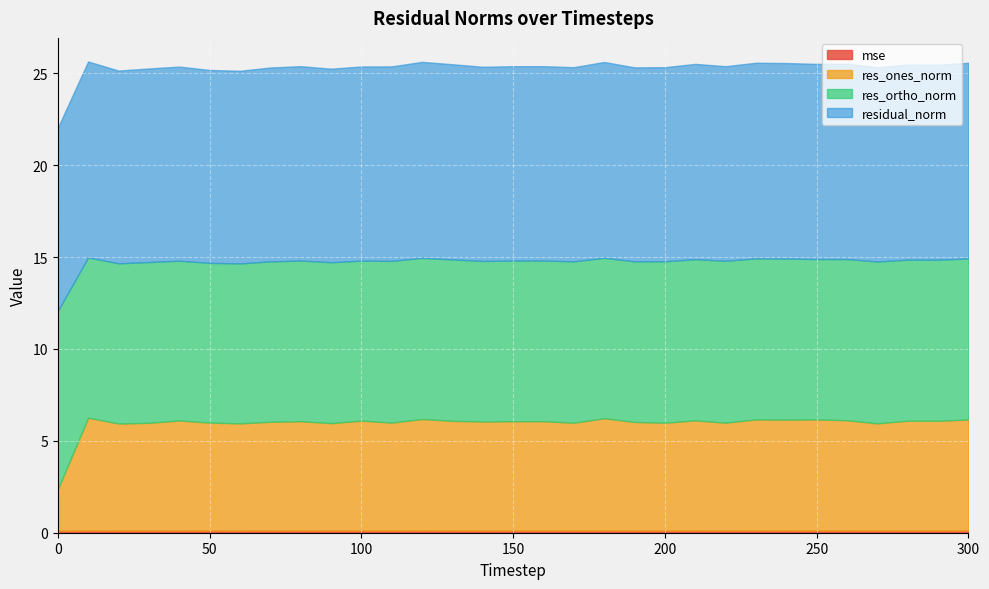

How many mse values are between 0 and 1?

31